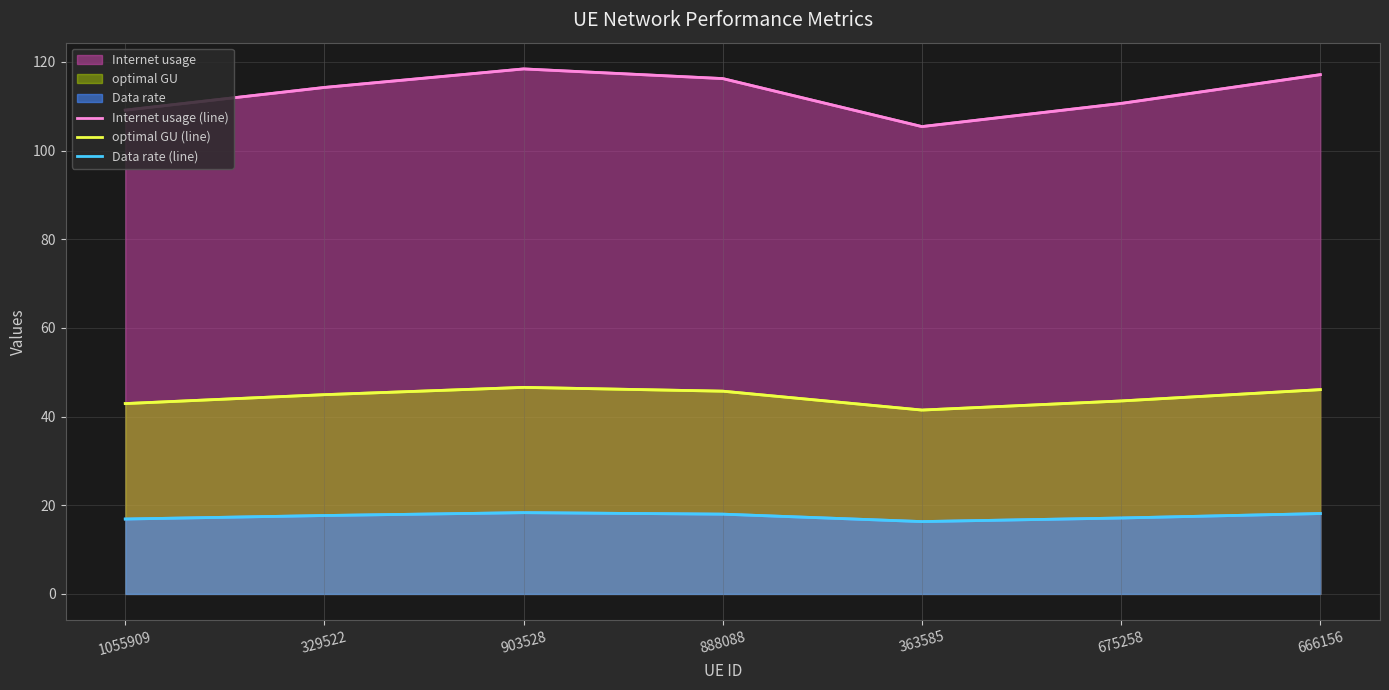

Which series has the widest spread of values?

Internet usage (line)